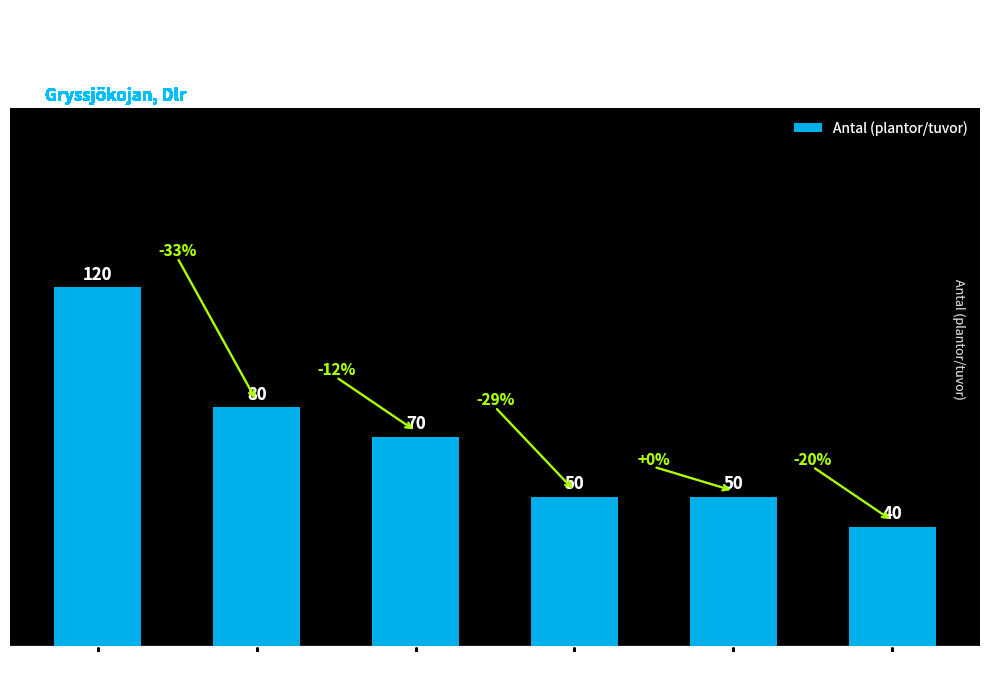

Reading left to right, extract all data points from this chart.

120	80	70	50	50	40